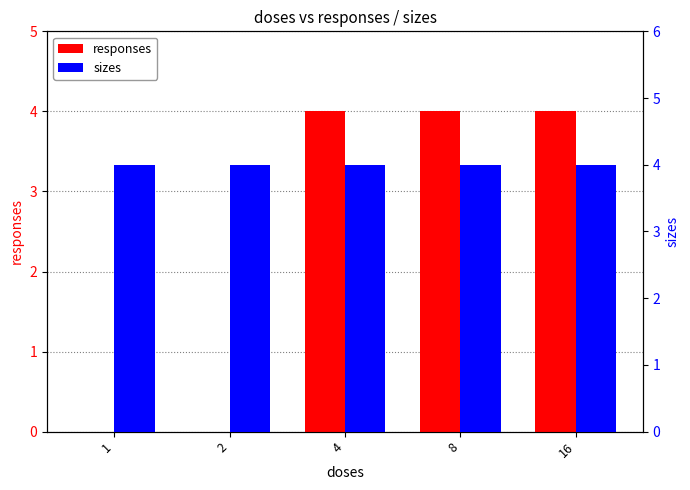

Reading left to right, extract all data points from this chart.

responses: 1=0	2=0	4=4	8=4	16=4
sizes: 1=4	2=4	4=4	8=4	16=4